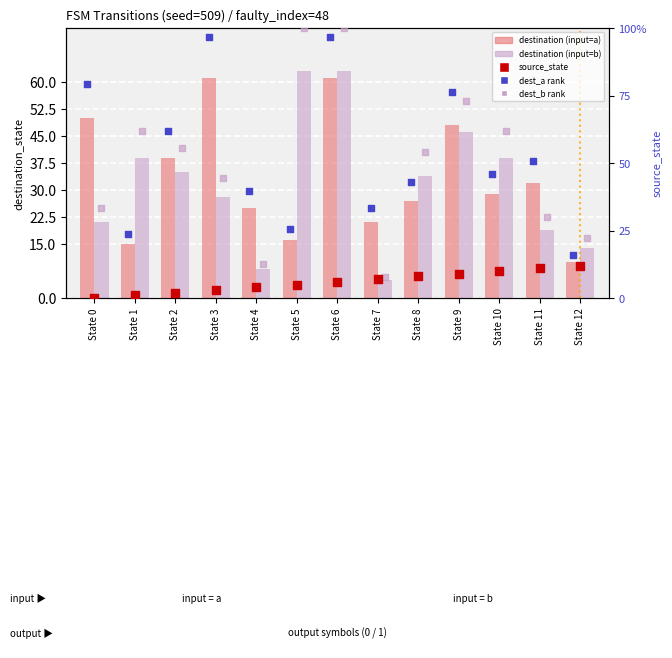

At how many categories does at least one series exceed 80?

3